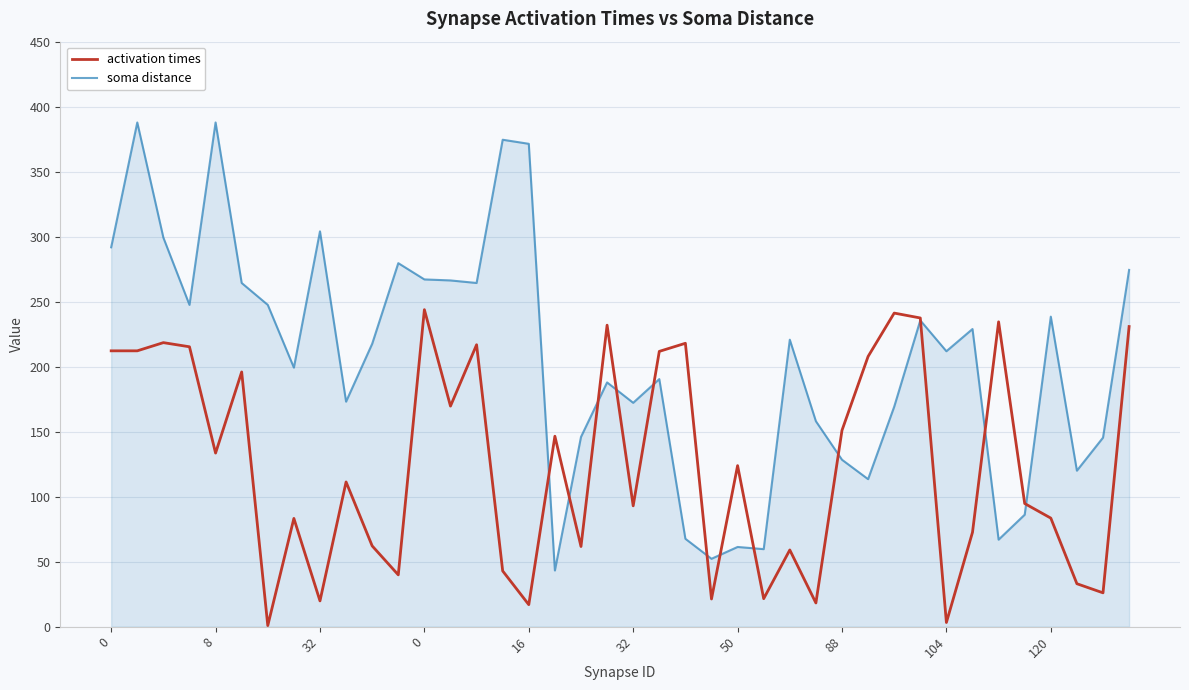

Which series has the largest total across all categories?

soma distance